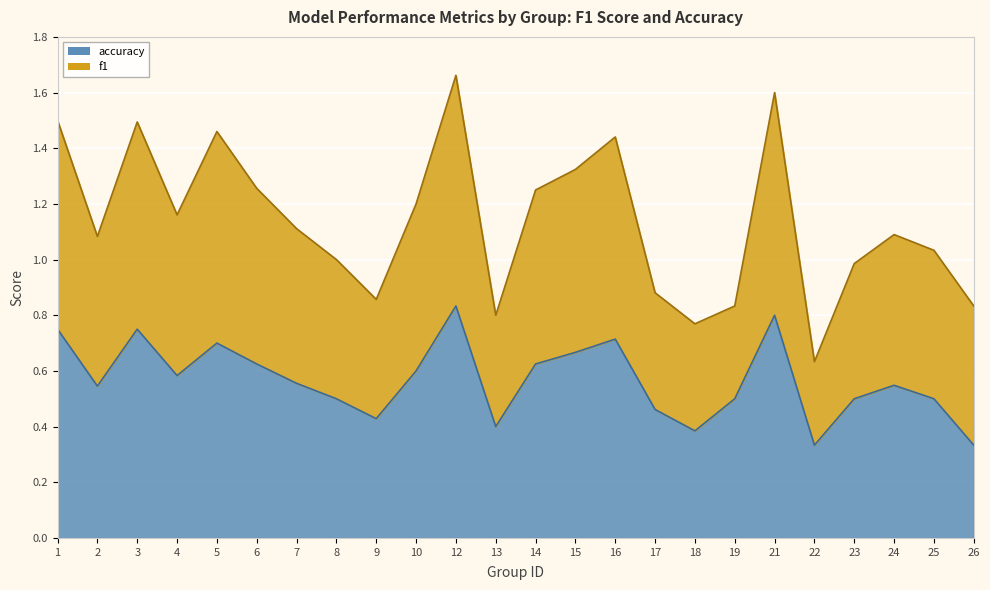

True or false: f1 and accuracy cross at least once.

False